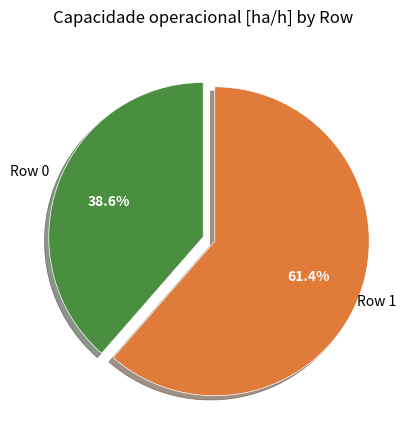

How many segments does this pie chart have?

2